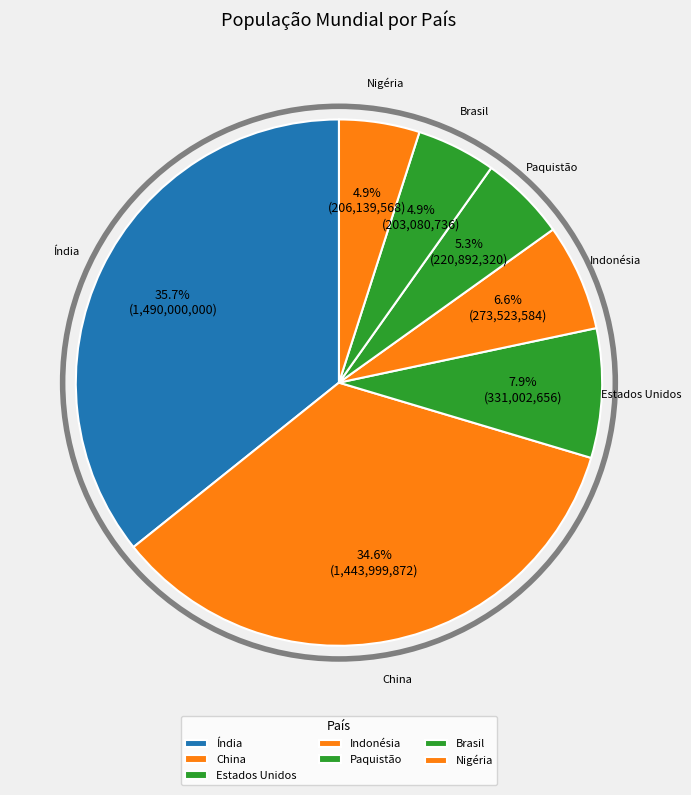

Does Brasil account for over 50% of the chart?

No